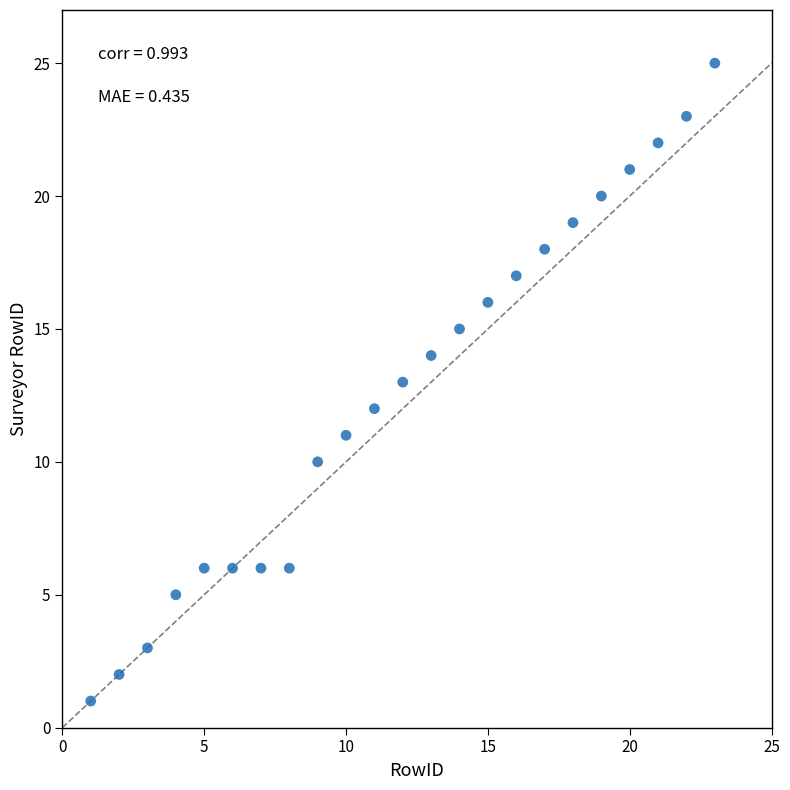

What is the range of Y values (max minus min)?

24